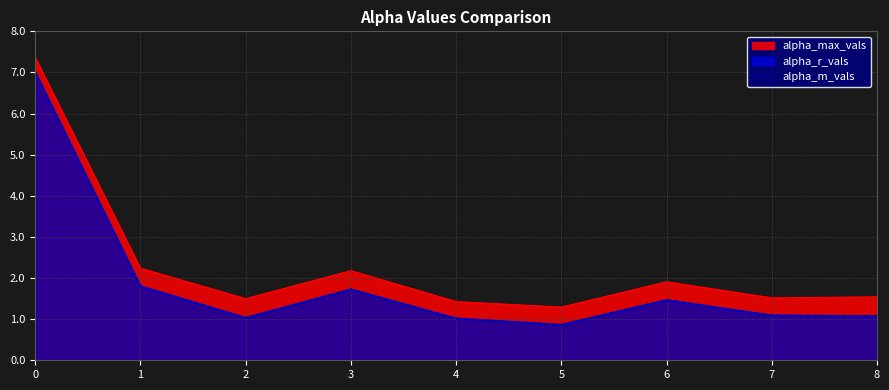

How many interior local peaks does the alpha_max_vals series have?

2